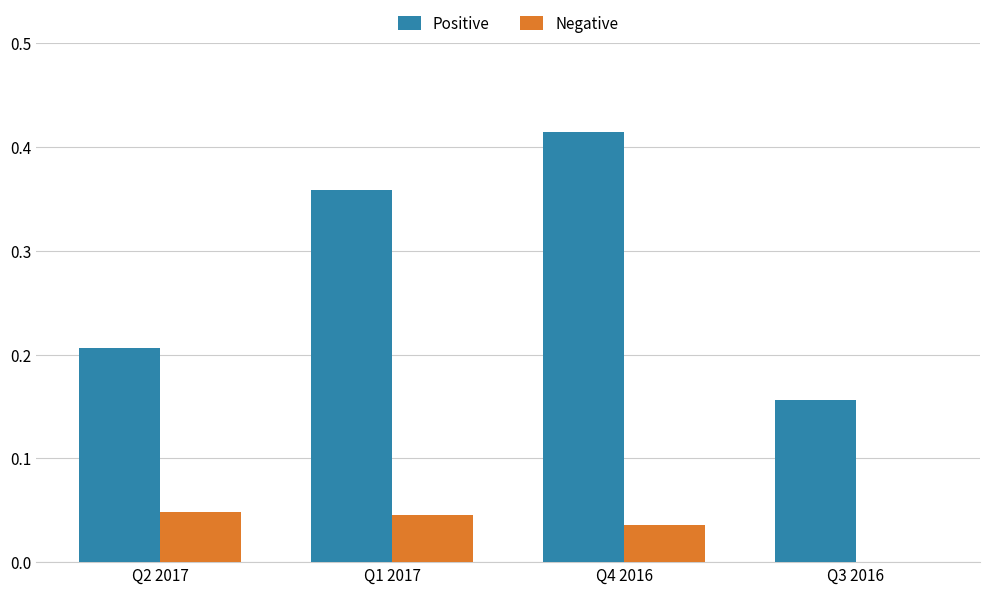

The value of Positive at Q4 2016 is 0.6. True or false?

False